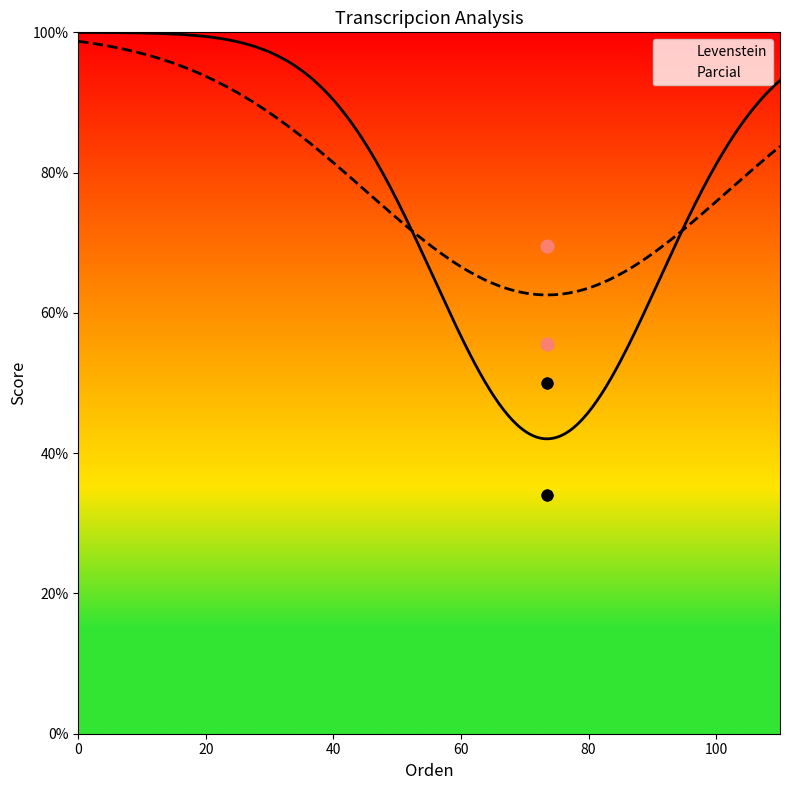

Which series contains the highest Y value?

Parcial